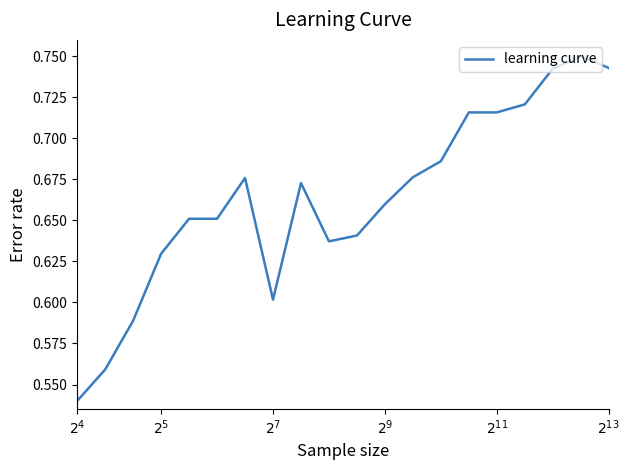

True or false: there are more than 1 points higher than both neighbors.

True